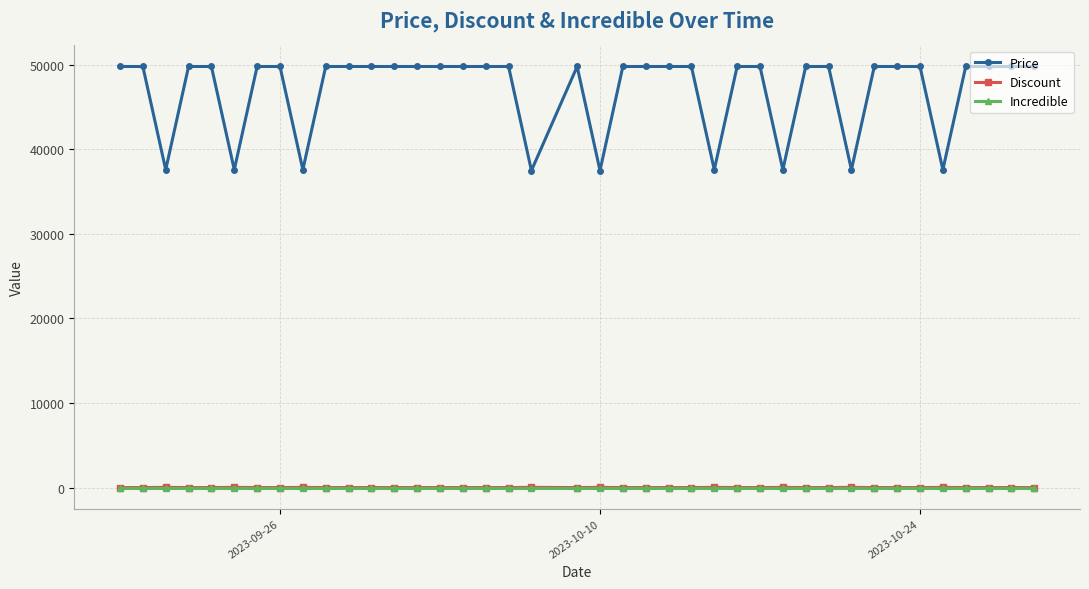

What is the difference between the second highest and second lowest values in the Discount series?

25